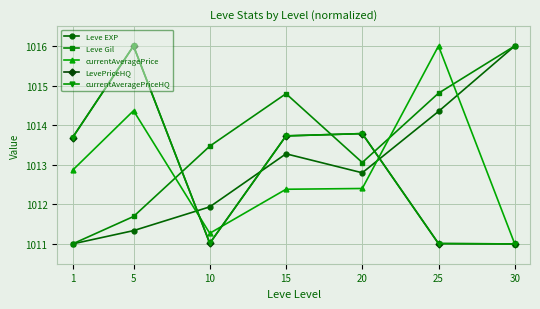

Is the value of currentAveragePrice at 10 greater than the value of Leve Gil at 25?

No